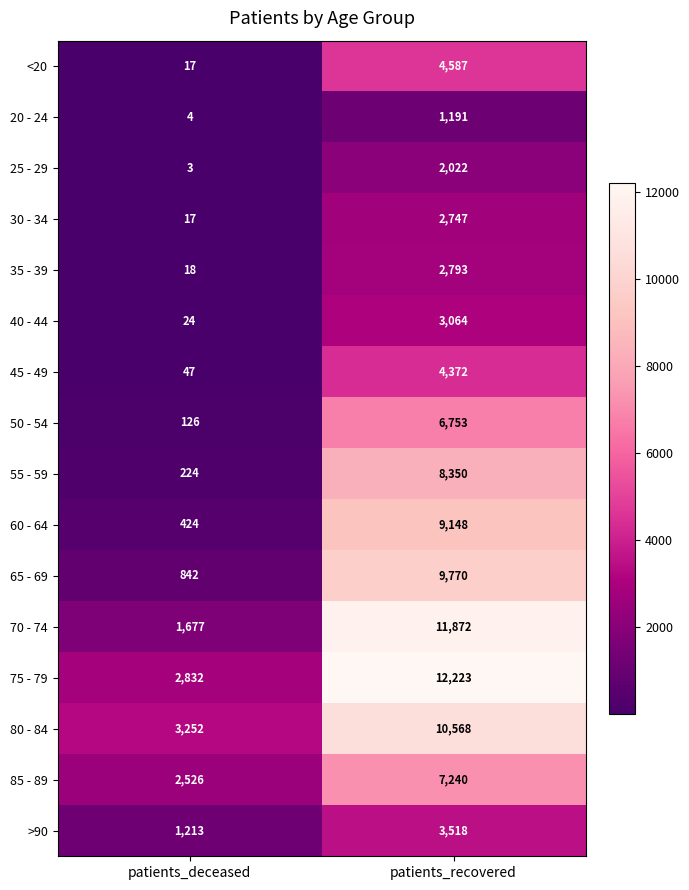

What is the average value of the 40 - 44 series?

1544